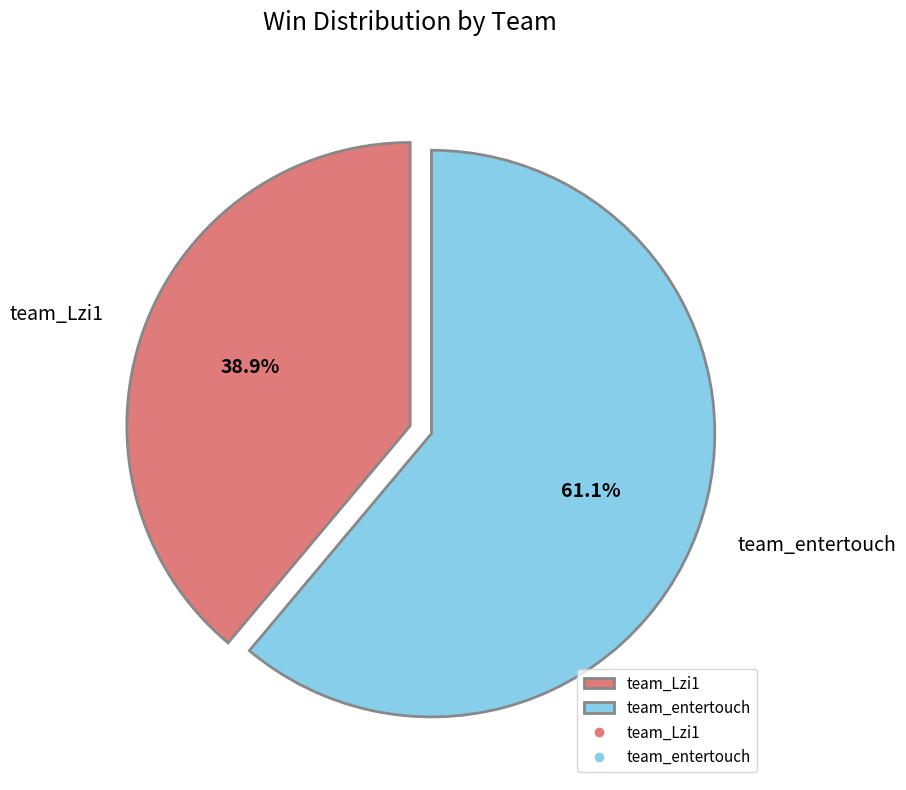

Which slice represents more than half of the pie?

team_entertouch